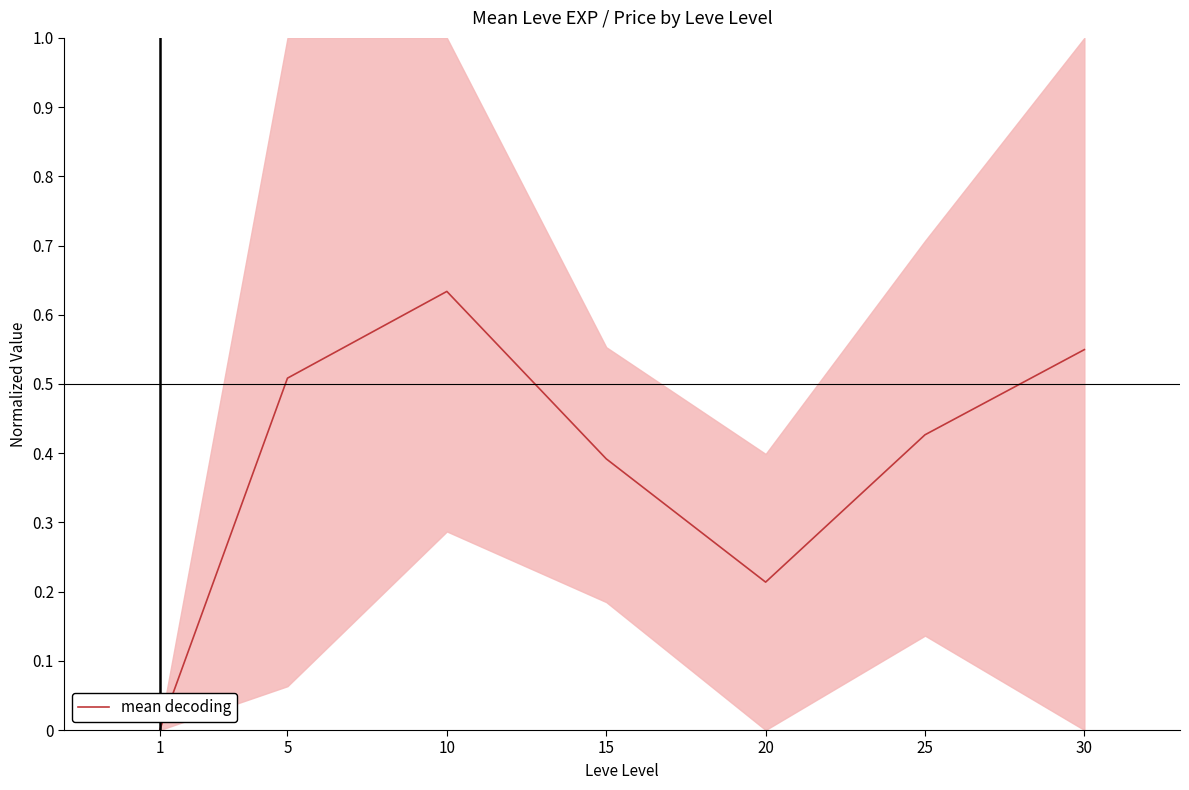

List the labels in order of value, smallest first.

1, 20, 15, 25, 5, 30, 10